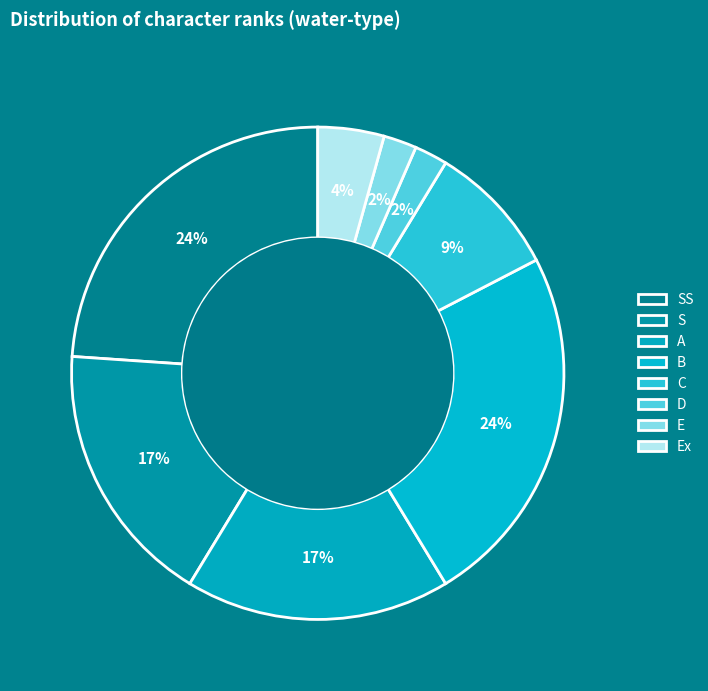

Count the number of slices in the pie.

8